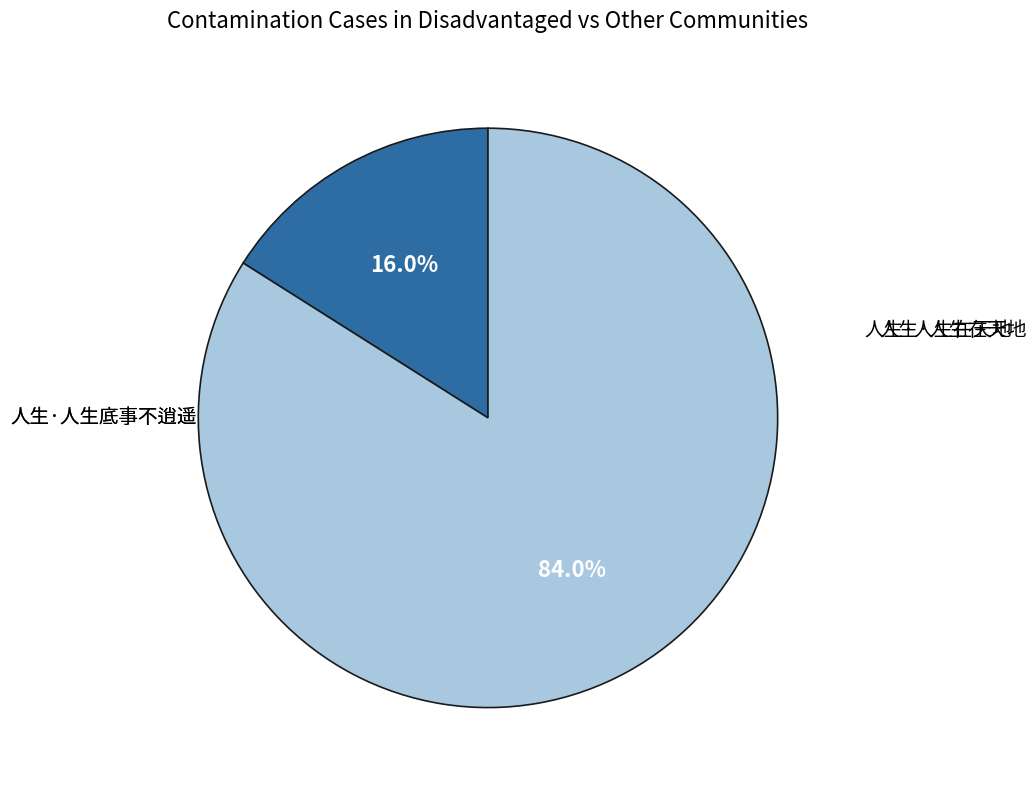

Does any single category account for the majority?

Yes